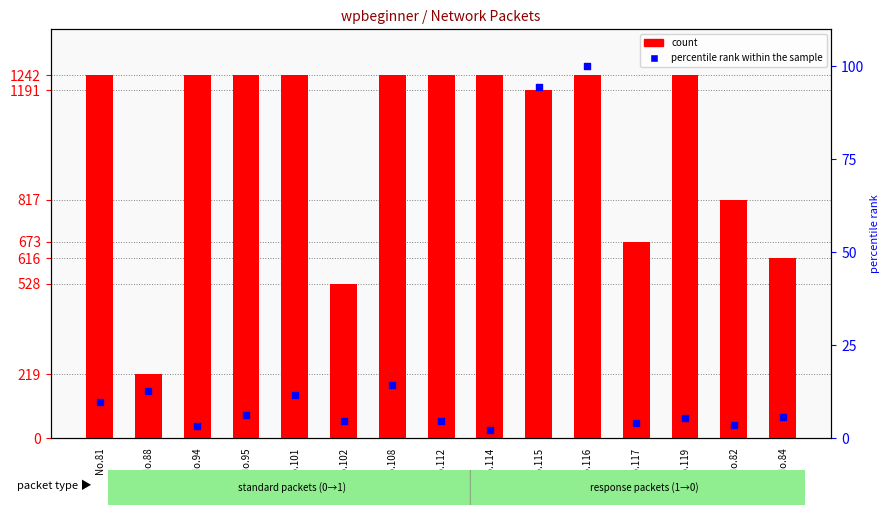

At how many categories does at least one series exceed 28?

15